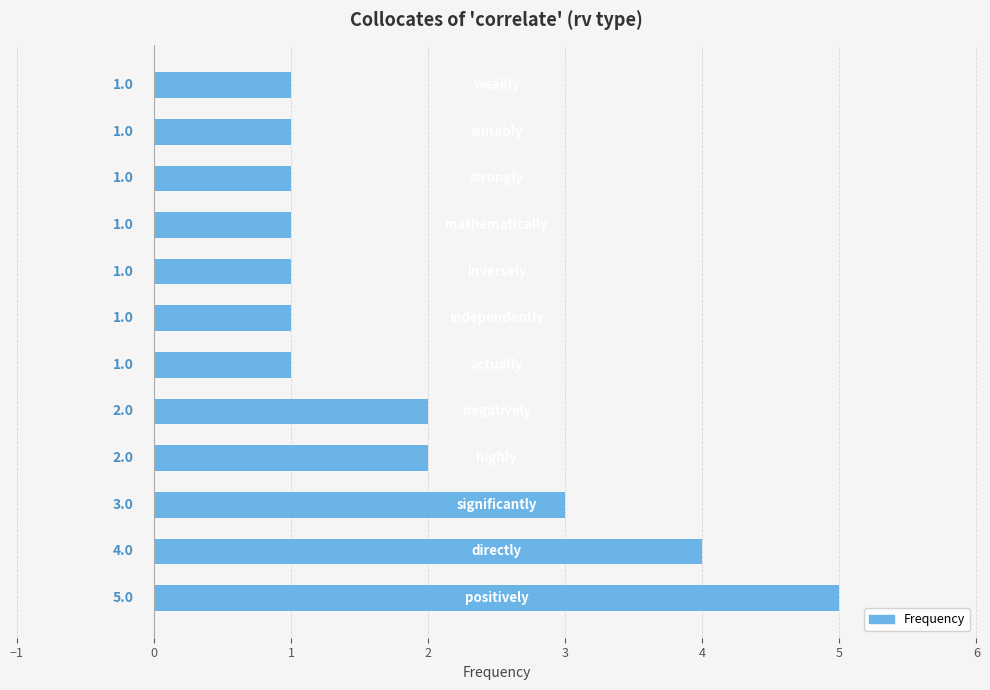

What is the sum of all values?

23